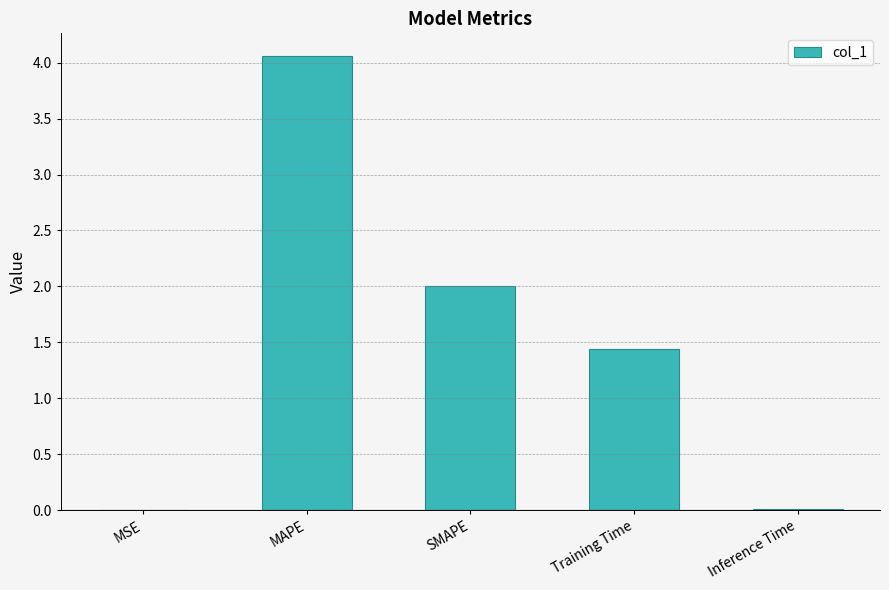

What is the sum of all values?

7.5